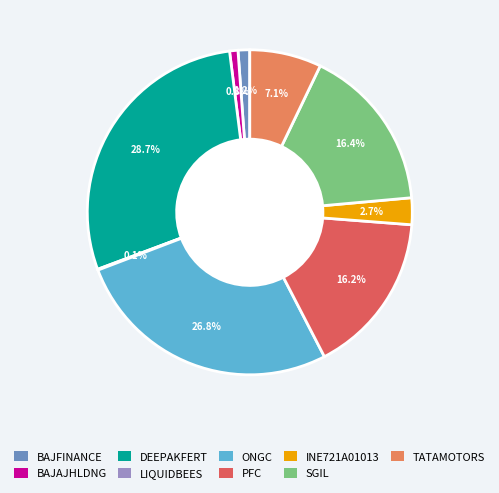

What is the largest slice in the pie chart?

DEEPAKFERT